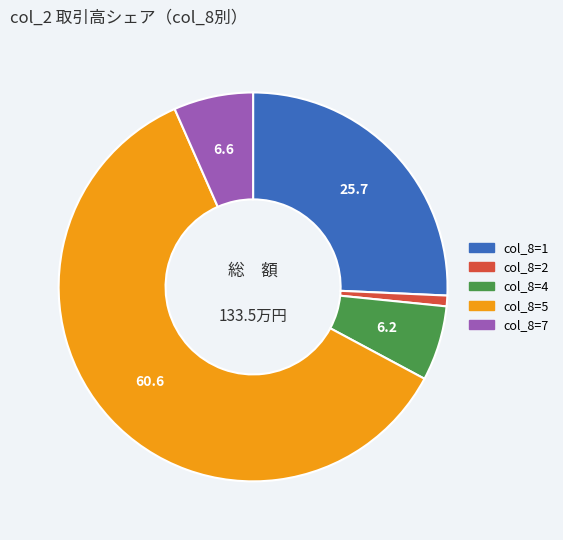

Is there a majority slice in this chart?

Yes